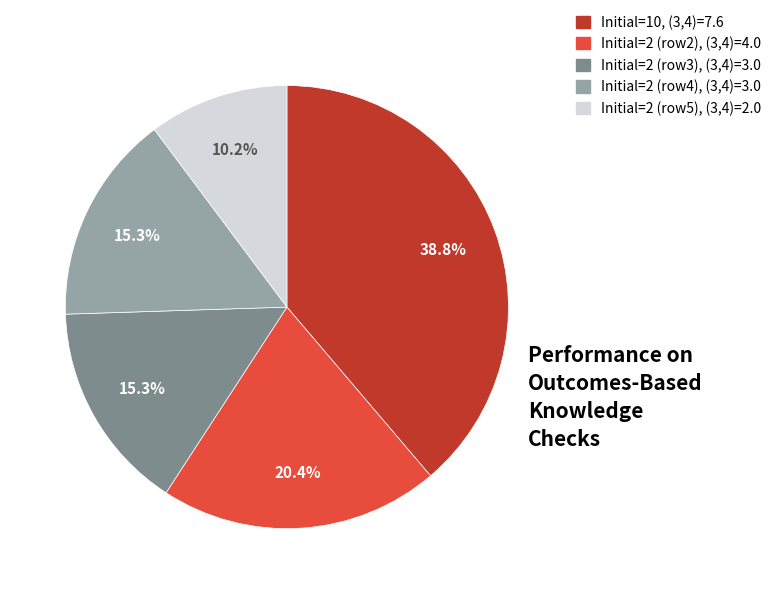

Does any single category account for the majority?

No